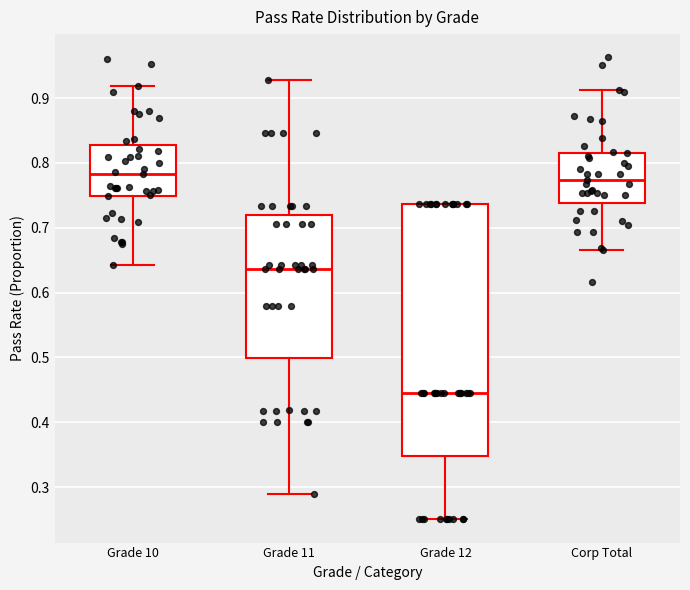

Which box is the tallest, from its lower edge to its upper edge?

Grade 12